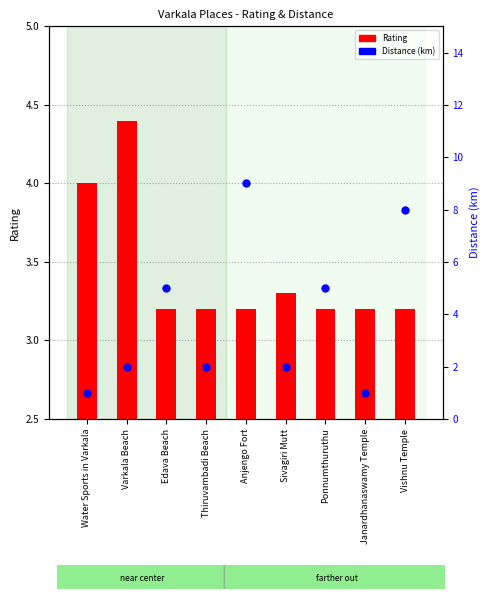

What are all the series names shown in the legend?

Rating, Distance (km)